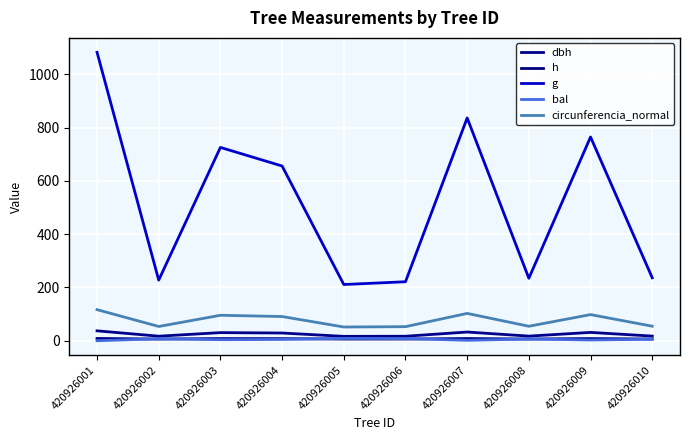

Between 420926001 and 420926007, which series saw the biggest shift?

g